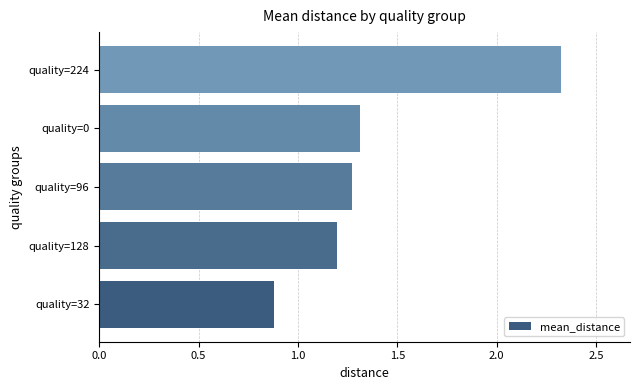

At which label is the value closest to 1?

quality=32